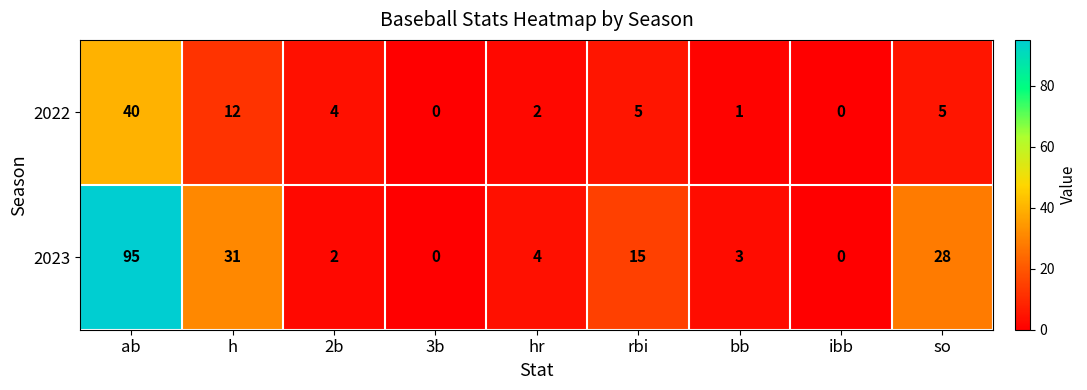

Rank the series by their average value, from lowest to highest.

2022, 2023